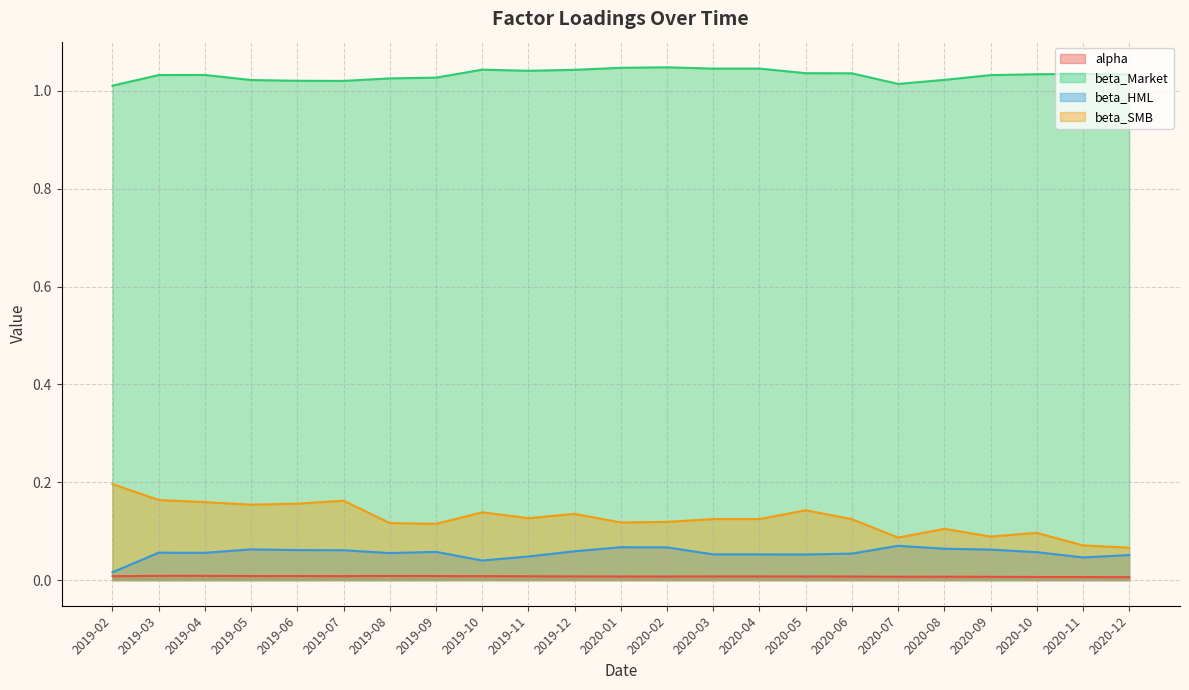

Reading left to right, what are all the values shown in this chart?

alpha: 2019-02=0.0	2019-03=0.0	2019-04=0.0	2019-05=0.0	2019-06=0.0	2019-07=0.0	2019-08=0.0	2019-09=0.0	2019-10=0.0	2019-11=0.0	2019-12=0.0	2020-01=0.0	2020-02=0.0	2020-03=0.0	2020-04=0.0	2020-05=0.0	2020-06=0.0	2020-07=0.0	2020-08=0.0	2020-09=0.0	2020-10=0.0	2020-11=0.0	2020-12=0.0
beta_Market: 2019-02=1.0	2019-03=1.0	2019-04=1.0	2019-05=1.0	2019-06=1.0	2019-07=1.0	2019-08=1.0	2019-09=1.0	2019-10=1.0	2019-11=1.0	2019-12=1.0	2020-01=1.0	2020-02=1.0	2020-03=1.0	2020-04=1.0	2020-05=1.0	2020-06=1.0	2020-07=1.0	2020-08=1.0	2020-09=1.0	2020-10=1.0	2020-11=1.0	2020-12=1.0
beta_HML: 2019-02=0.0	2019-03=0.1	2019-04=0.1	2019-05=0.1	2019-06=0.1	2019-07=0.1	2019-08=0.1	2019-09=0.1	2019-10=0.0	2019-11=0.0	2019-12=0.1	2020-01=0.1	2020-02=0.1	2020-03=0.1	2020-04=0.1	2020-05=0.1	2020-06=0.1	2020-07=0.1	2020-08=0.1	2020-09=0.1	2020-10=0.1	2020-11=0.0	2020-12=0.1
beta_SMB: 2019-02=0.2	2019-03=0.2	2019-04=0.2	2019-05=0.2	2019-06=0.2	2019-07=0.2	2019-08=0.1	2019-09=0.1	2019-10=0.1	2019-11=0.1	2019-12=0.1	2020-01=0.1	2020-02=0.1	2020-03=0.1	2020-04=0.1	2020-05=0.1	2020-06=0.1	2020-07=0.1	2020-08=0.1	2020-09=0.1	2020-10=0.1	2020-11=0.1	2020-12=0.1